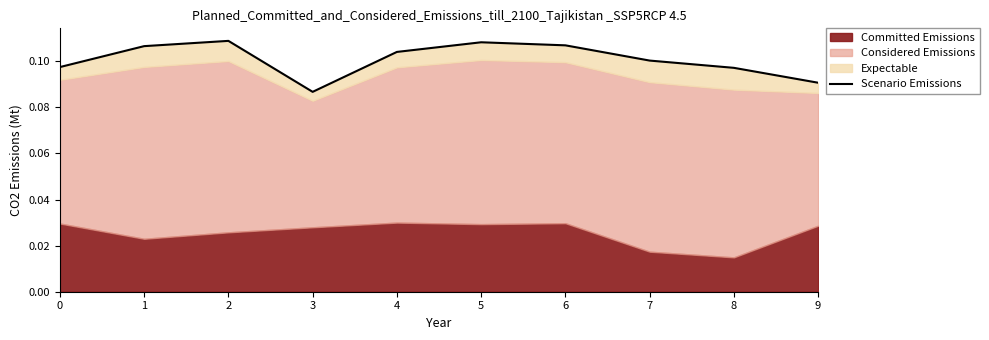

Which label corresponds to the largest value in the chart?

2